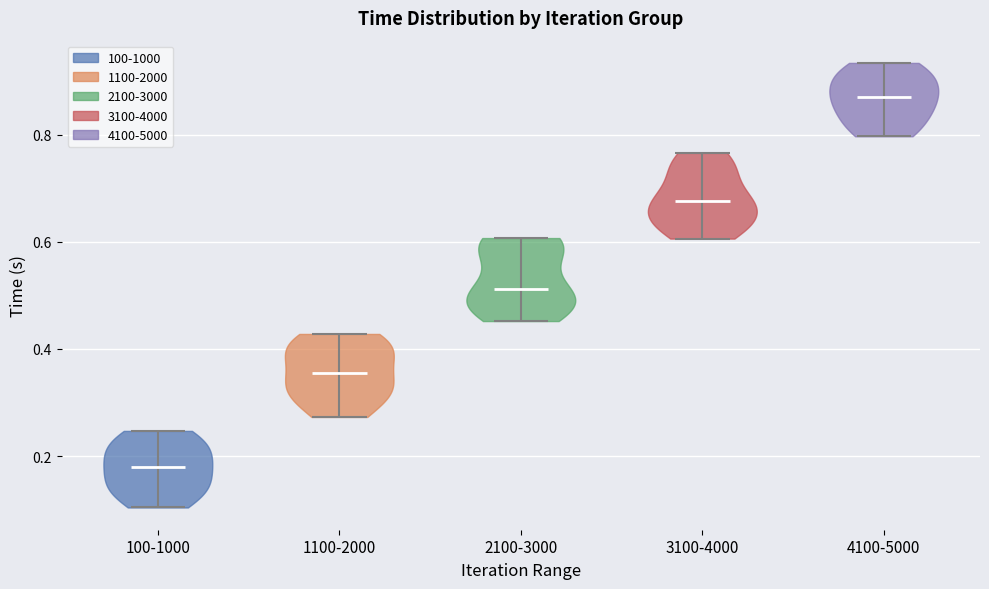

Which violin has the lowest median line?

100-1000